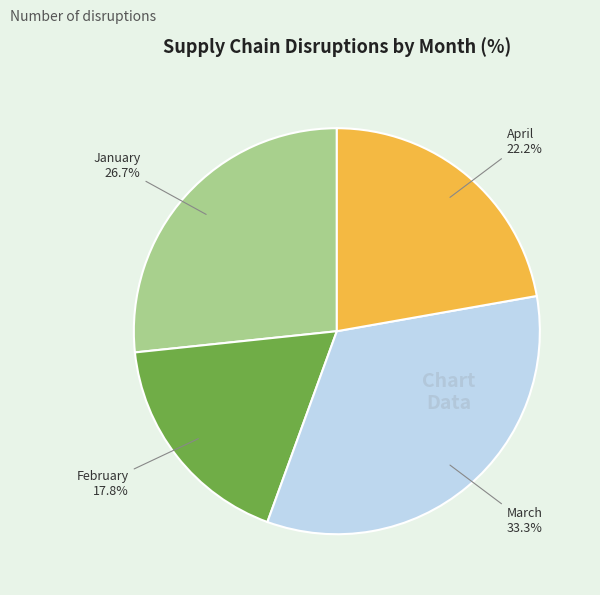

How much of the chart is everything except April?

77.8%